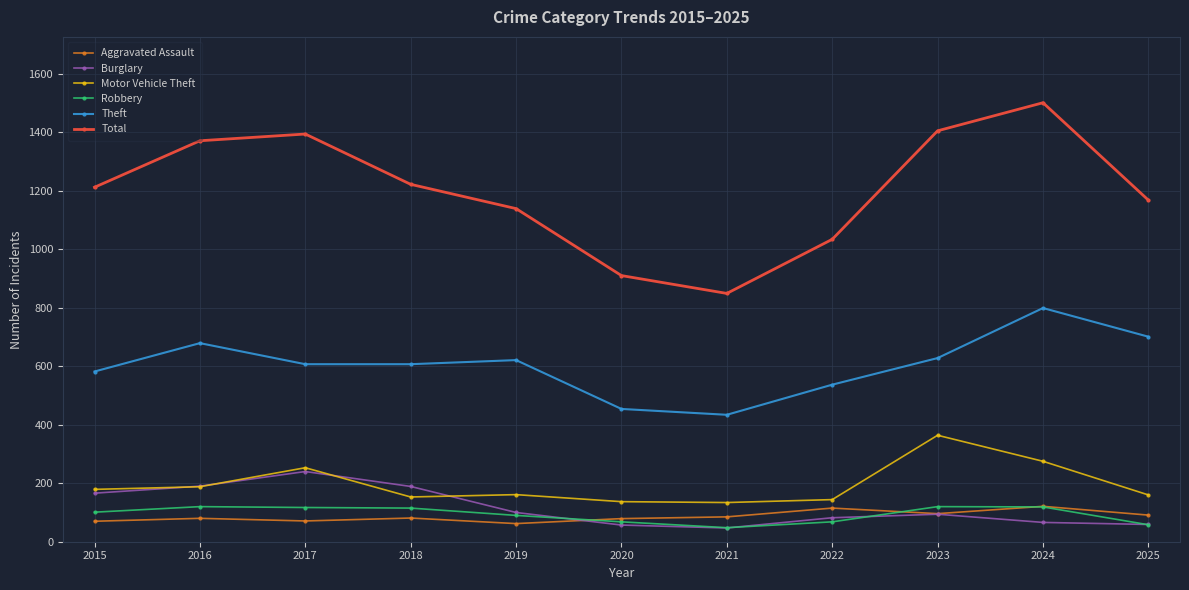

True or false: Theft has a value of 909 at 2015.

False